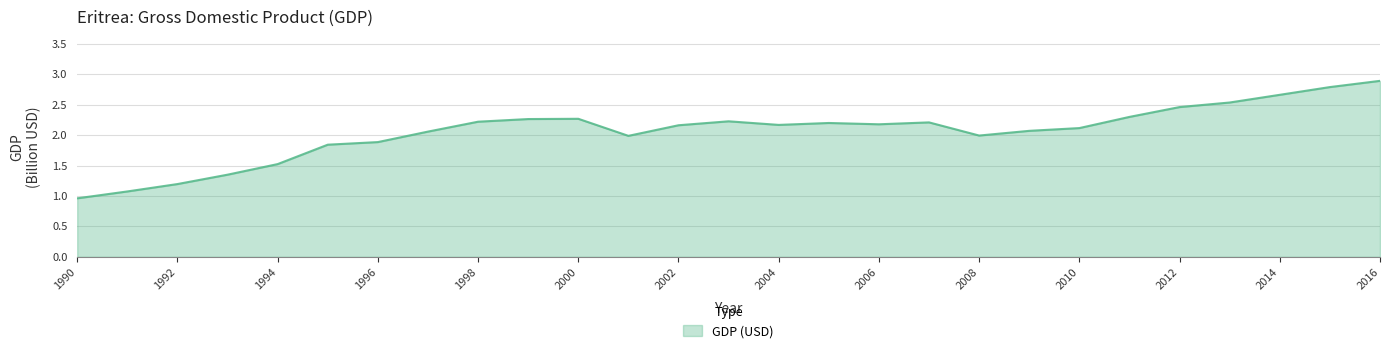

What is the difference between the maximum and minimum values?

1.9